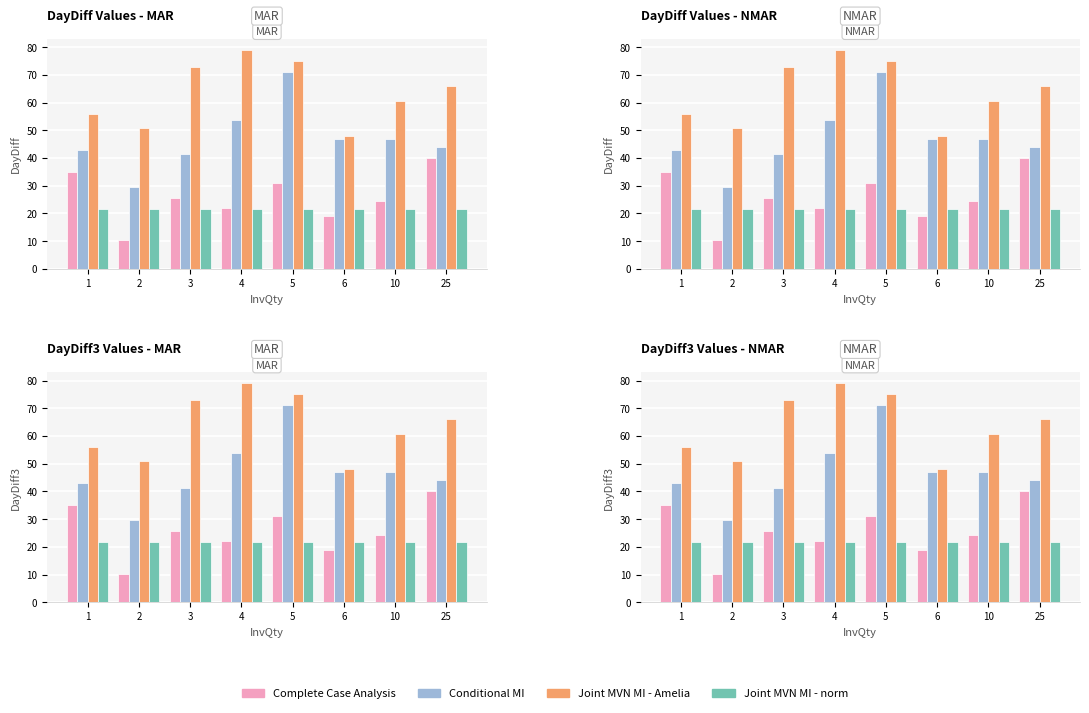

How many groups of bars are there?

8